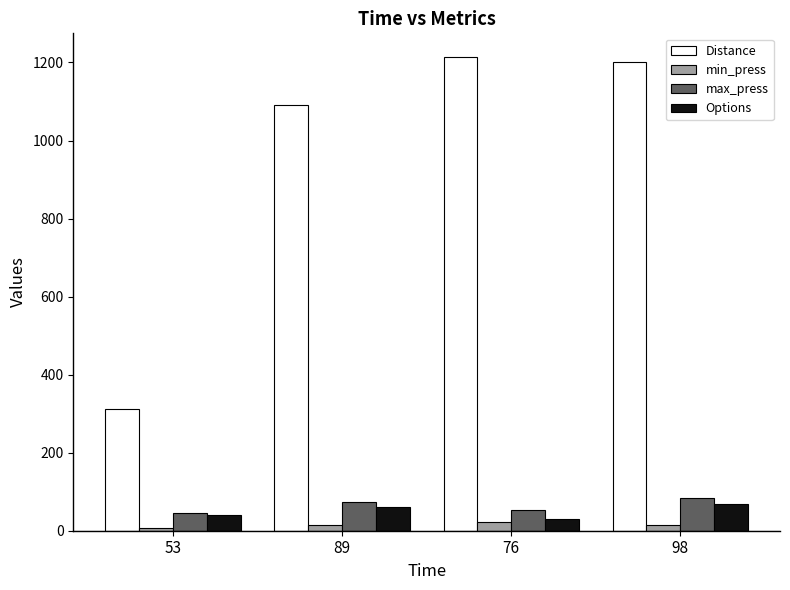

Reading right to left, list all the values displayed in this chart.

Distance: 1201	1214	1090	313
min_press: 15	23	15	7
max_press: 83	53	74	46
Options: 69	31	60	40